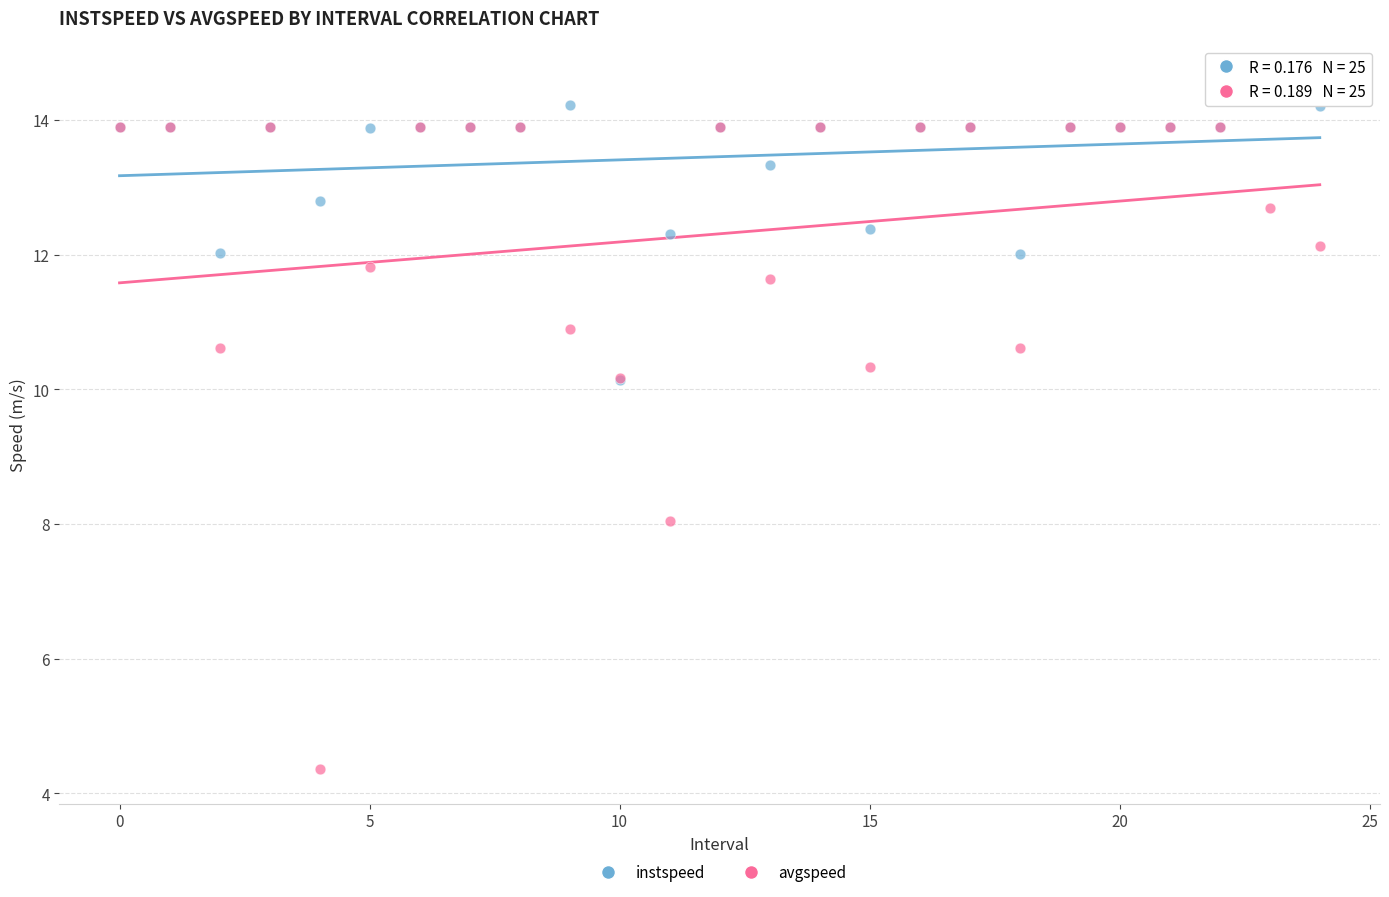

Which series contains the highest Y value?

instspeed